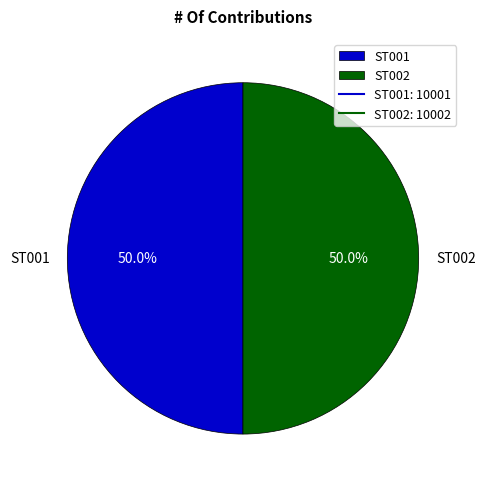

Is it true that ST002 is 57% of the pie?

False